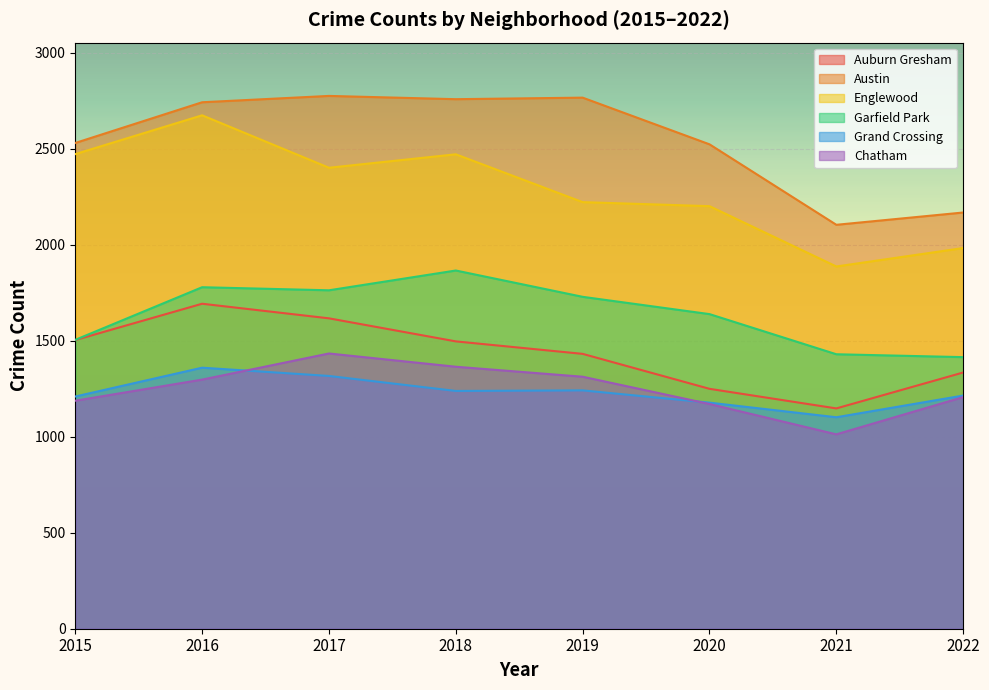

What is the total value across all series at 2022?

9317